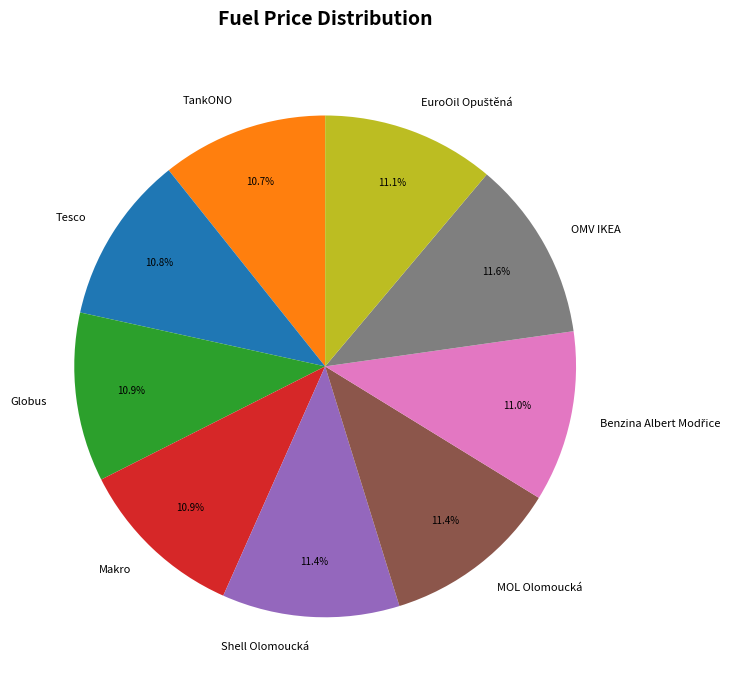

Do Makro and Shell Olomoucká together represent more than half of the pie?

No